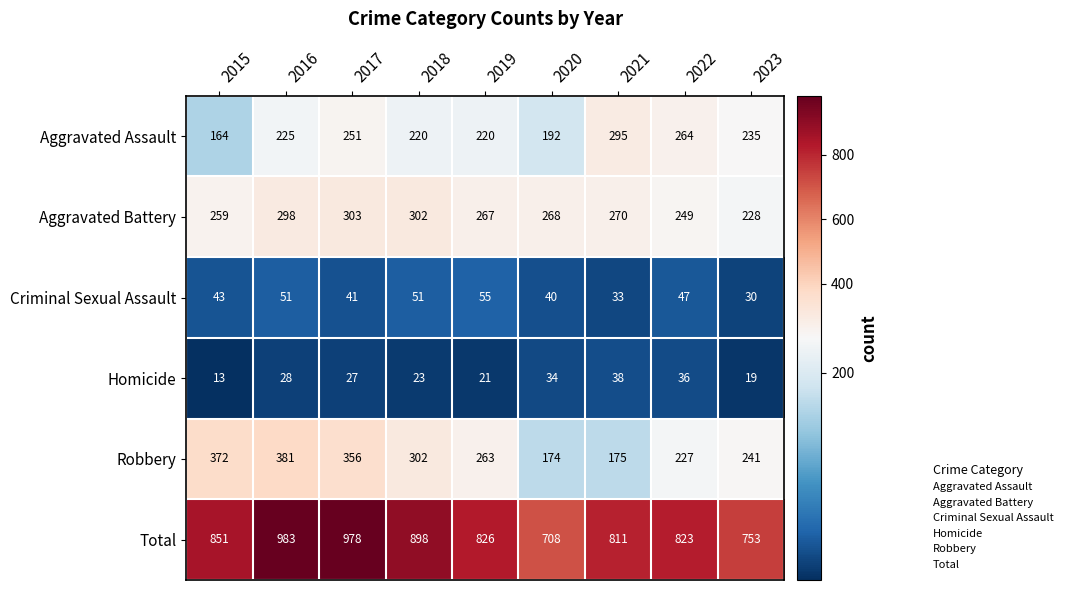

What is the approximate value of Homicide at 2018?

23